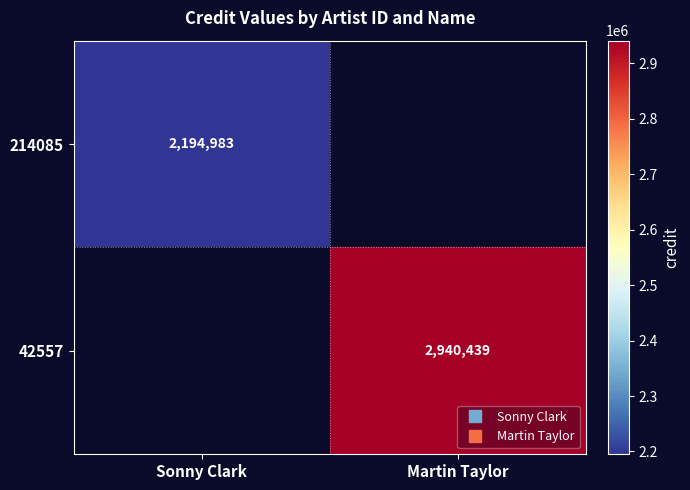

The 42557 series shows 1653220.4 at Martin Taylor. True or false?

False